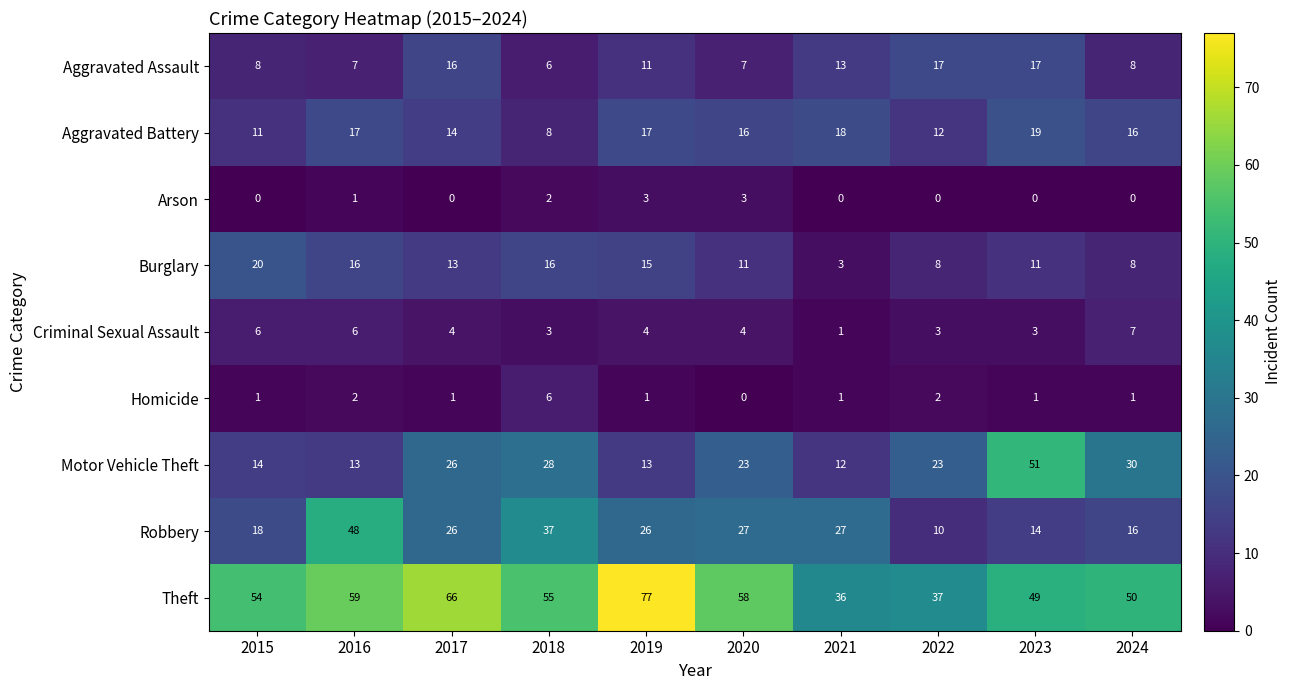

Rank the series by their maximum value, from highest to lowest.

Theft, Motor Vehicle Theft, Robbery, Burglary, Aggravated Battery, Aggravated Assault, Criminal Sexual Assault, Homicide, Arson